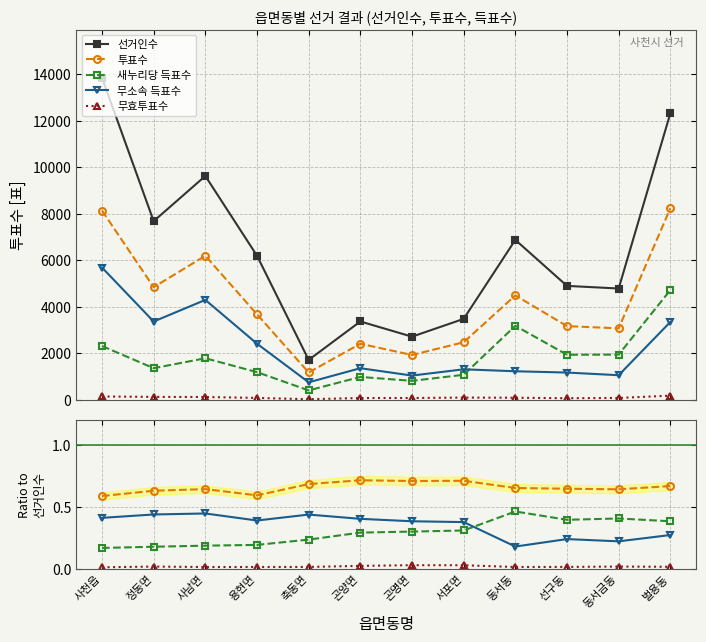

Is it true that 무소속 득표수 equals 0.4 at 곤양면?

True